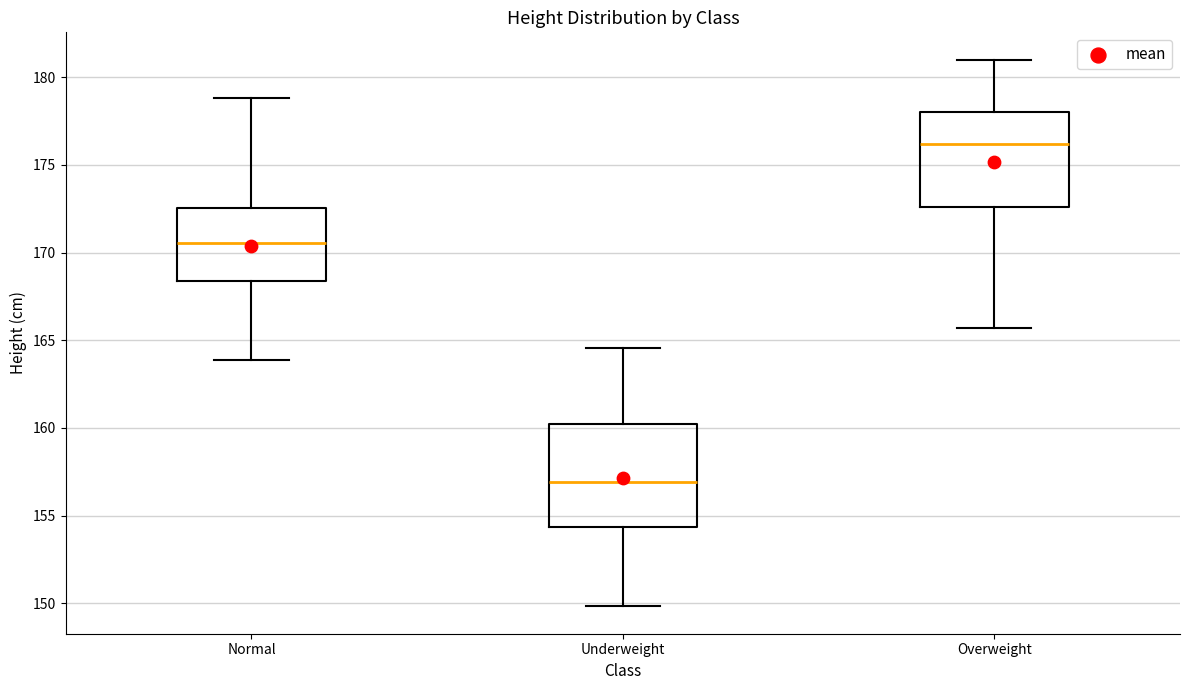

Reading left to right, transcribe this box plot: for each box, give where its median line is, the range the box spans, and where its two whiskers end, as read against the y-axis. The values are not printed on the chart, so give them approximately, as read against the axis.

Normal: median 170.5, box 168.5 to 172.5, whiskers 164.0 to 179.0
Underweight: median 157.0, box 154.5 to 160.0, whiskers 150.0 to 164.5
Overweight: median 176.0, box 172.5 to 178.0, whiskers 165.5 to 181.0